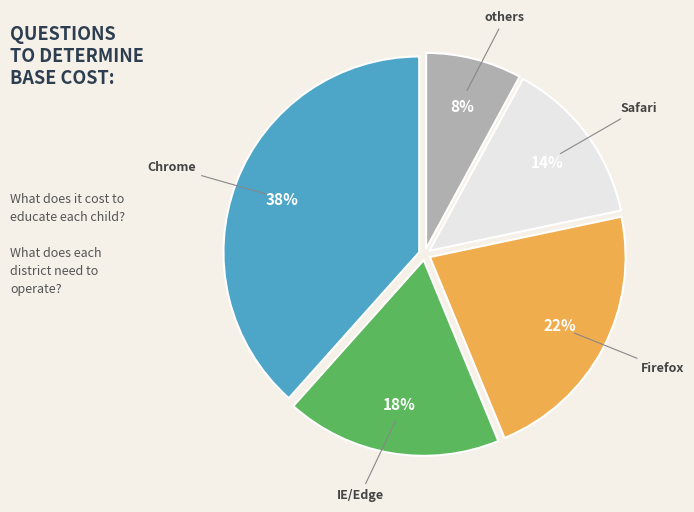

How many segments does this pie chart have?

5